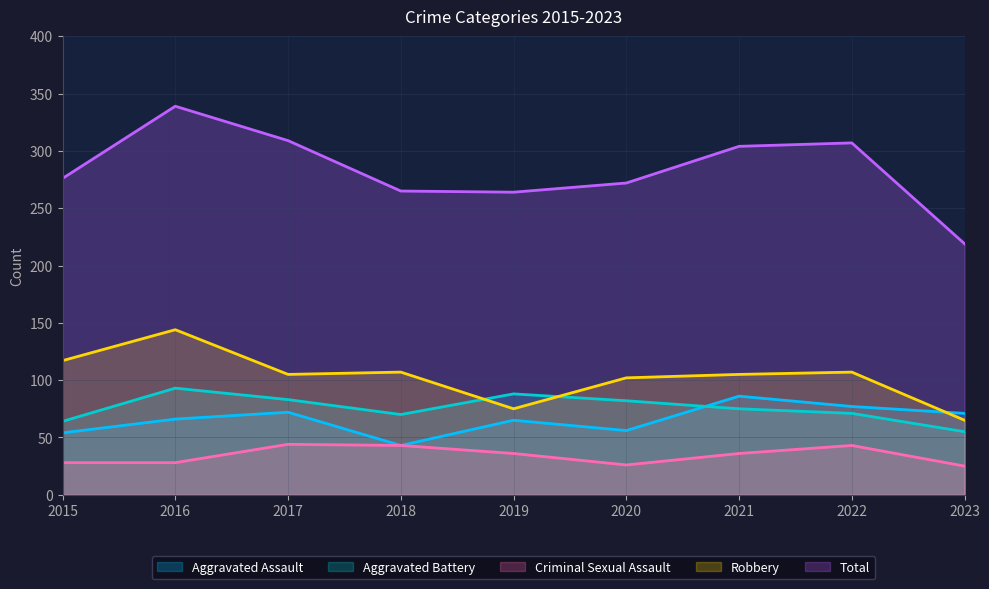

Is it true that Aggravated Battery equals 26 at 2019?

False